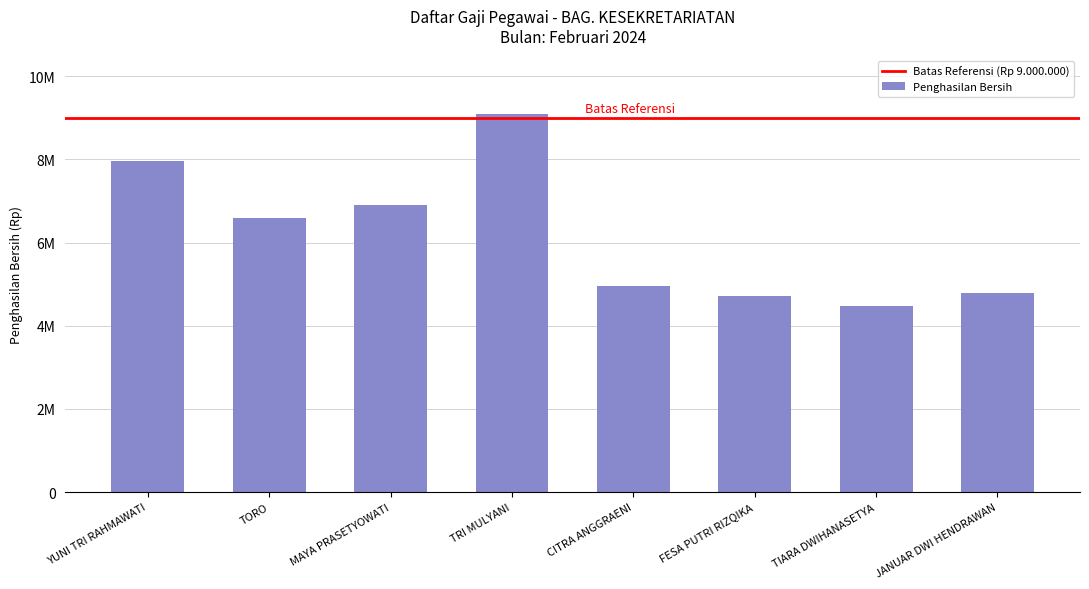

List the labels in order of value, largest first.

TRI MULYANI, YUNI TRI RAHMAWATI, MAYA PRASETYOWATI, TORO, CITRA ANGGRAENI, JANUAR DWI HENDRAWAN, FESA PUTRI RIZQIKA, TIARA DWIHANASETYA